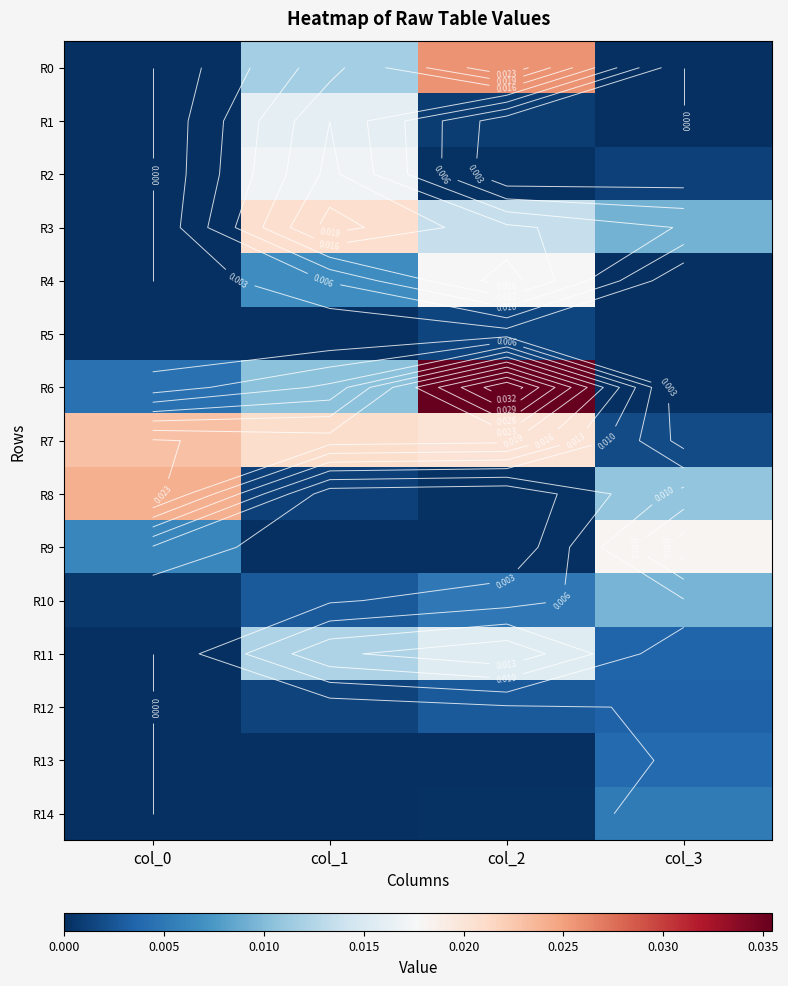

Rank the categories by R14 value from highest to lowest.

col_3, col_2, col_1, col_0